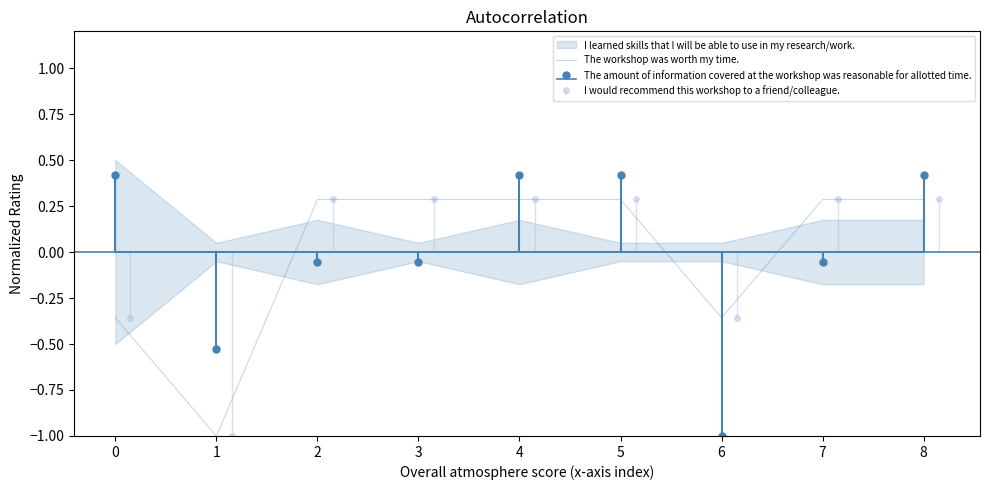

True or false: the data has more than 2 interior local peaks.

False